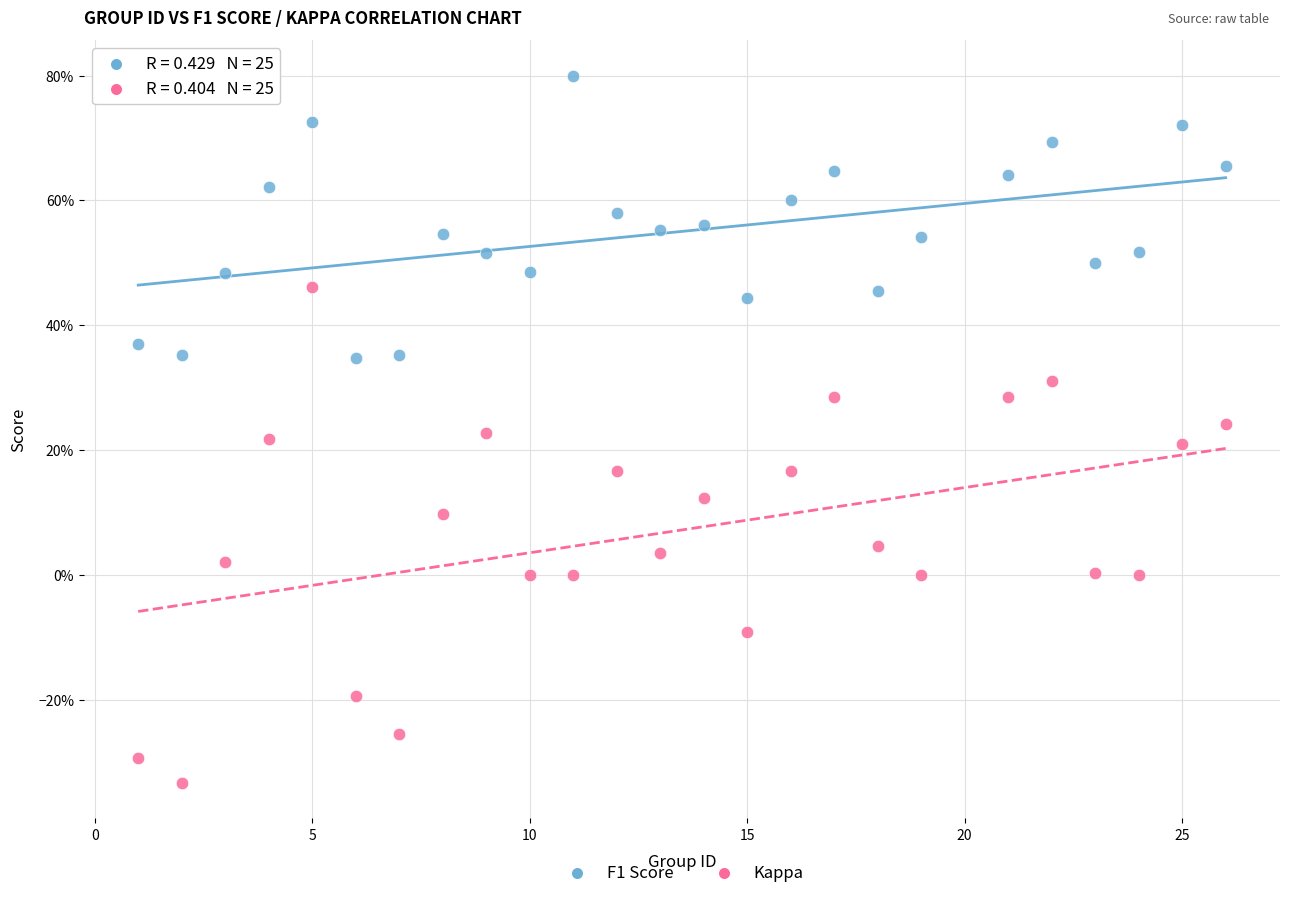

Which series reaches the maximum Y coordinate?

F1 Score